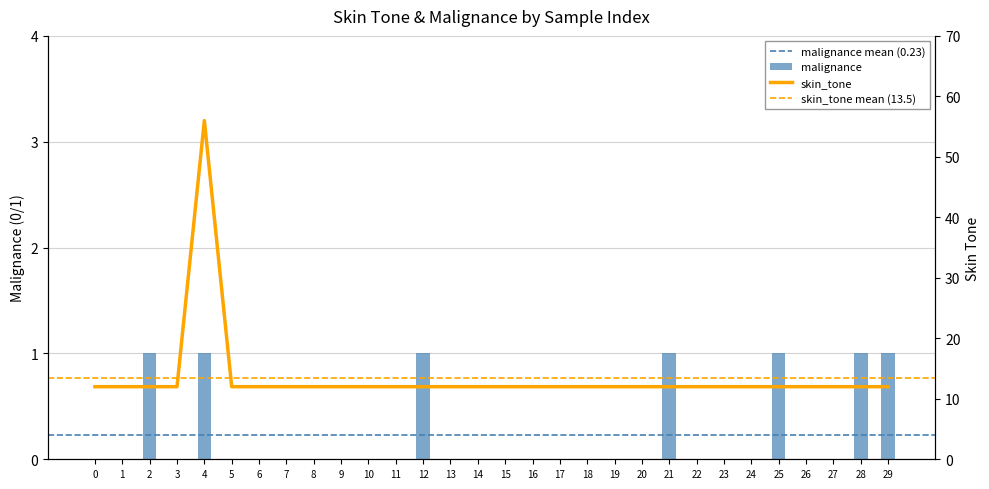

Between 1 and 15, which series saw the biggest shift?

malignance